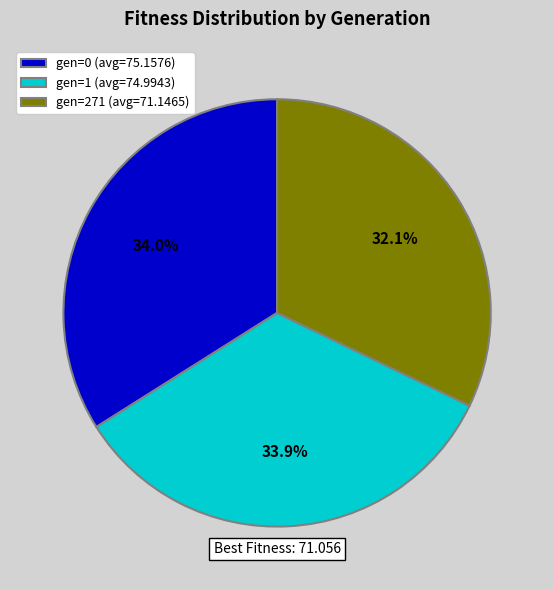

Does gen=271 (avg=71.1465) account for over 50% of the chart?

No